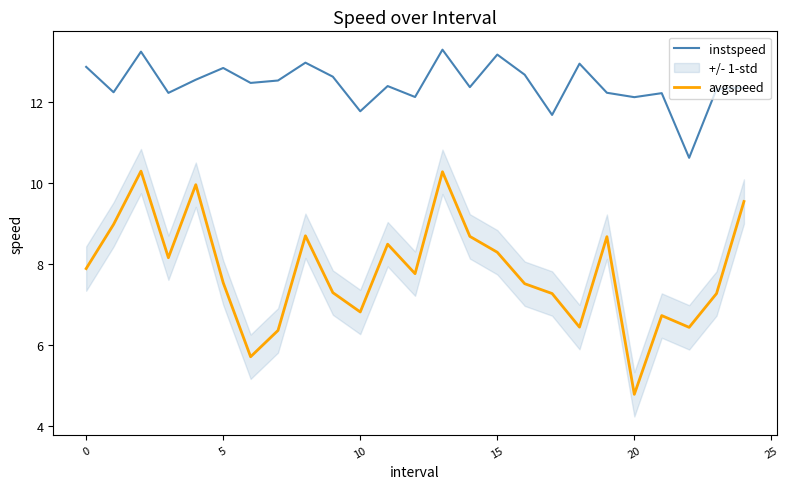

True or false: instspeed and avgspeed intersect in this chart.

False